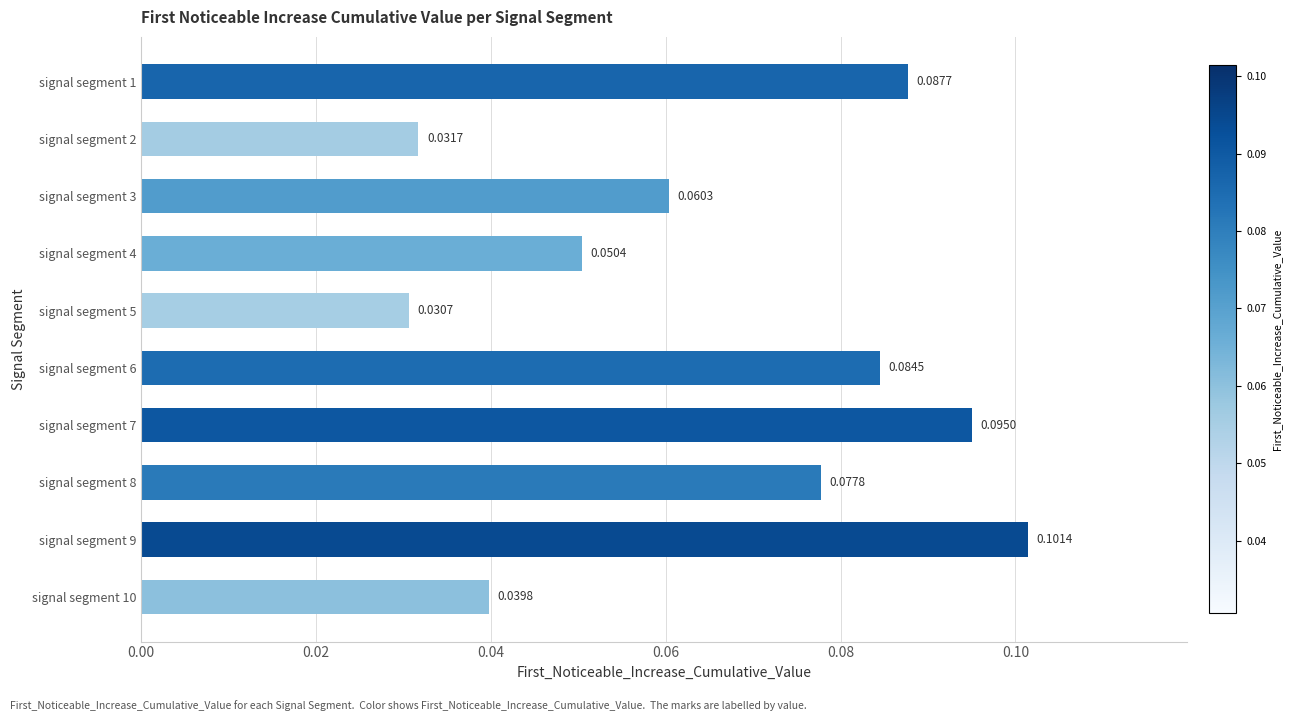

Rank the categories by value from lowest to highest.

signal segment 5, signal segment 2, signal segment 10, signal segment 4, signal segment 3, signal segment 8, signal segment 6, signal segment 1, signal segment 7, signal segment 9